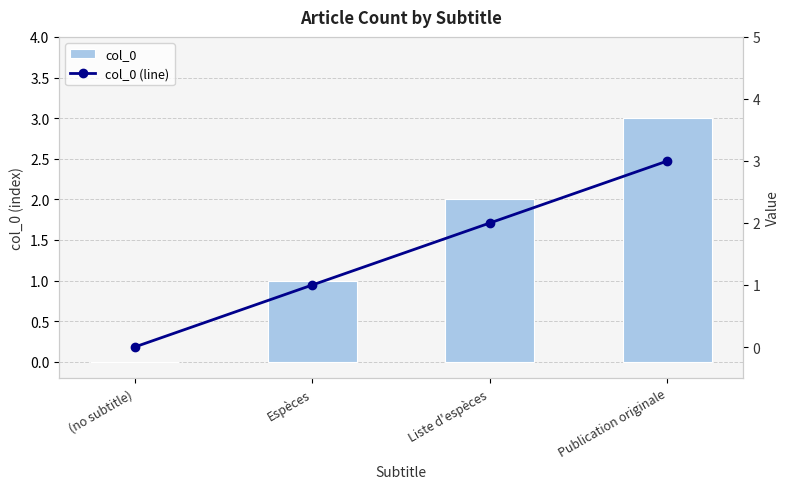

Which has a higher value, Publication originale or Espèces?

Publication originale